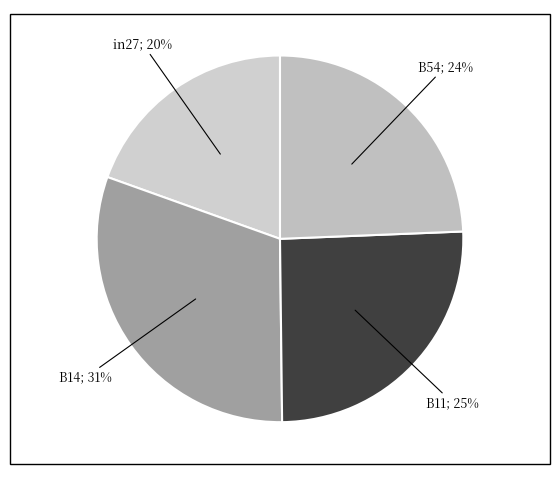

How many segments does this pie chart have?

4